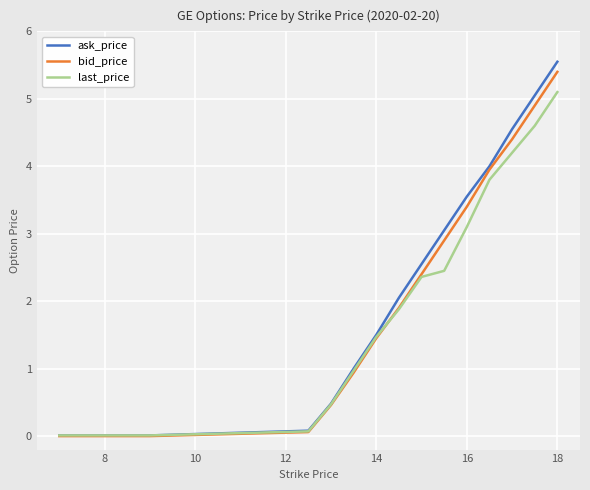

Which series has the widest spread of values?

ask_price